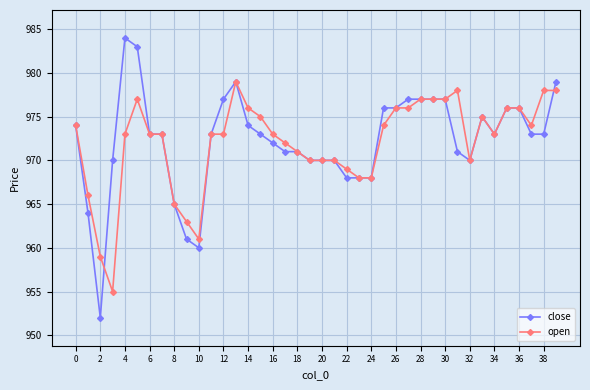

True or false: open has more than 2 interior local peaks.

True